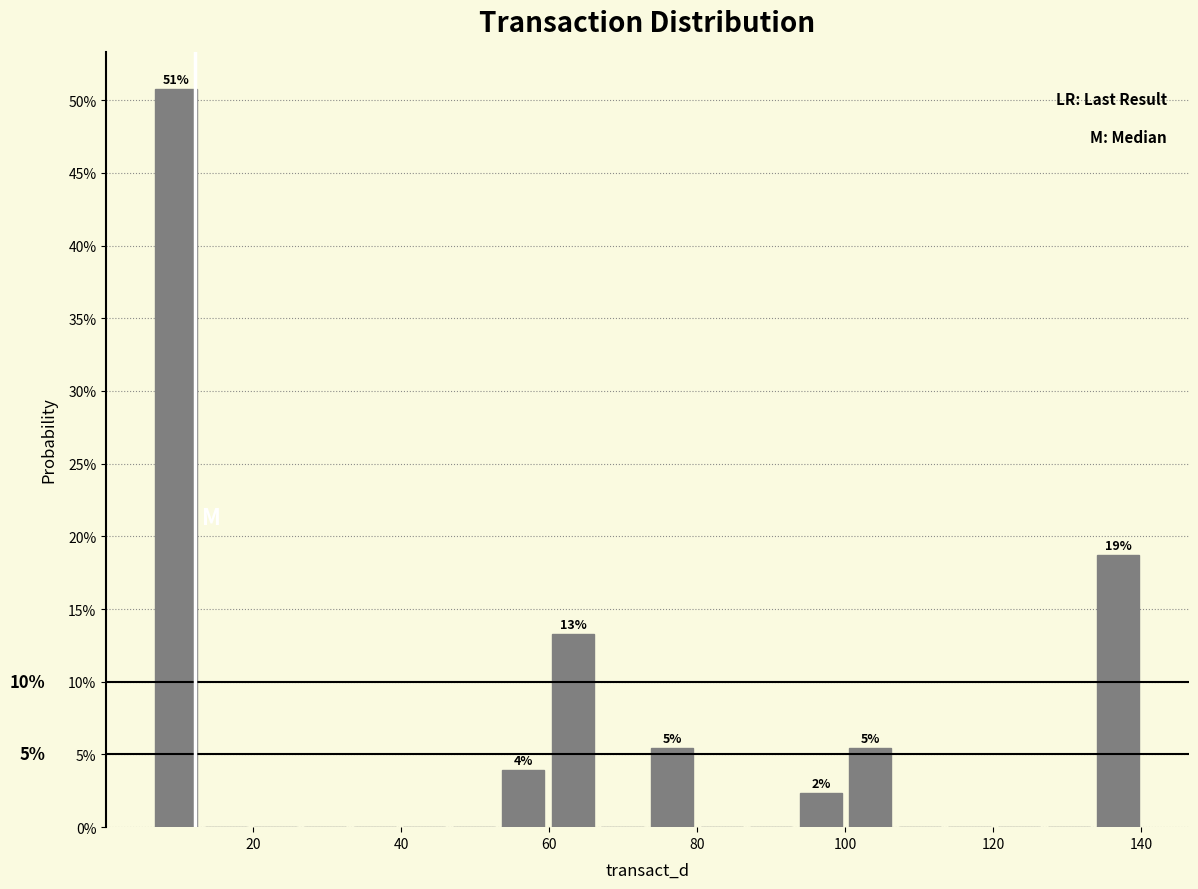

Around what value on the x-axis is the tallest bar? Give the approximate position of its centre, as read against the axis.

10